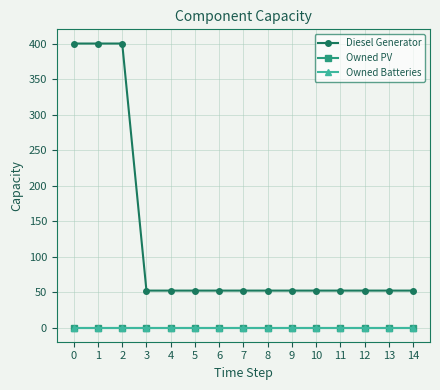

Does the chart have visible grid lines?

Yes